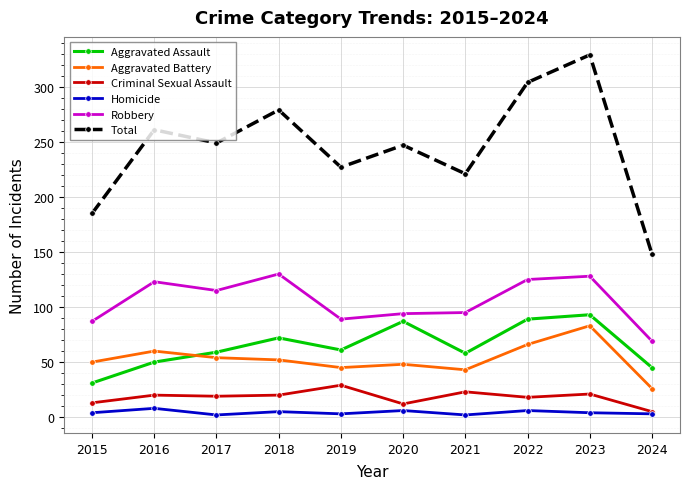

How many lines are shown in the chart?

6